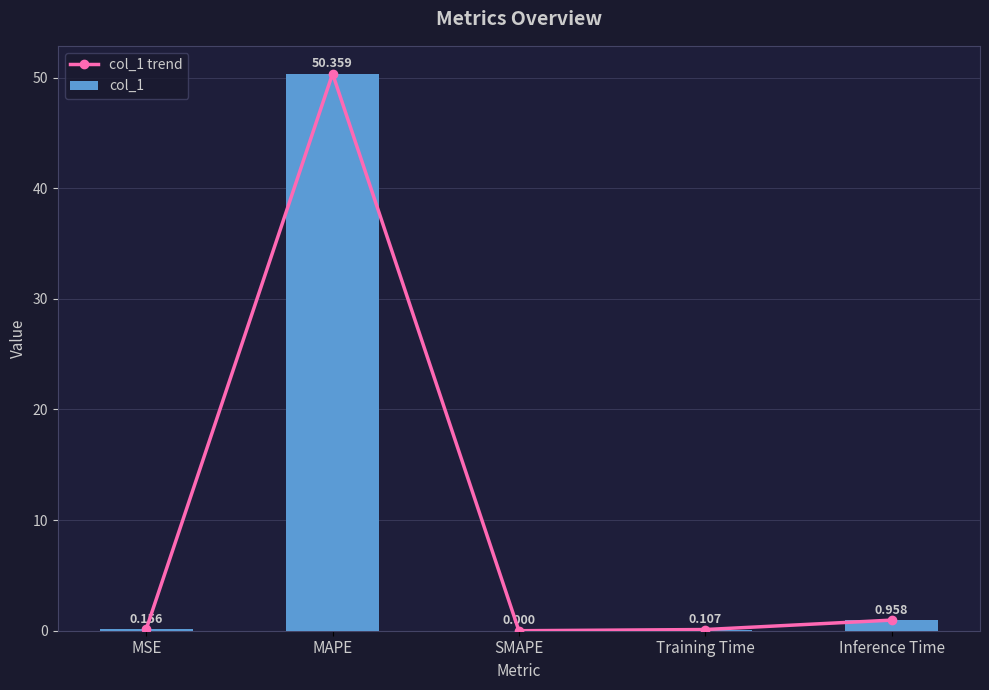

What are all the series names shown in the legend?

col_1 trend, col_1